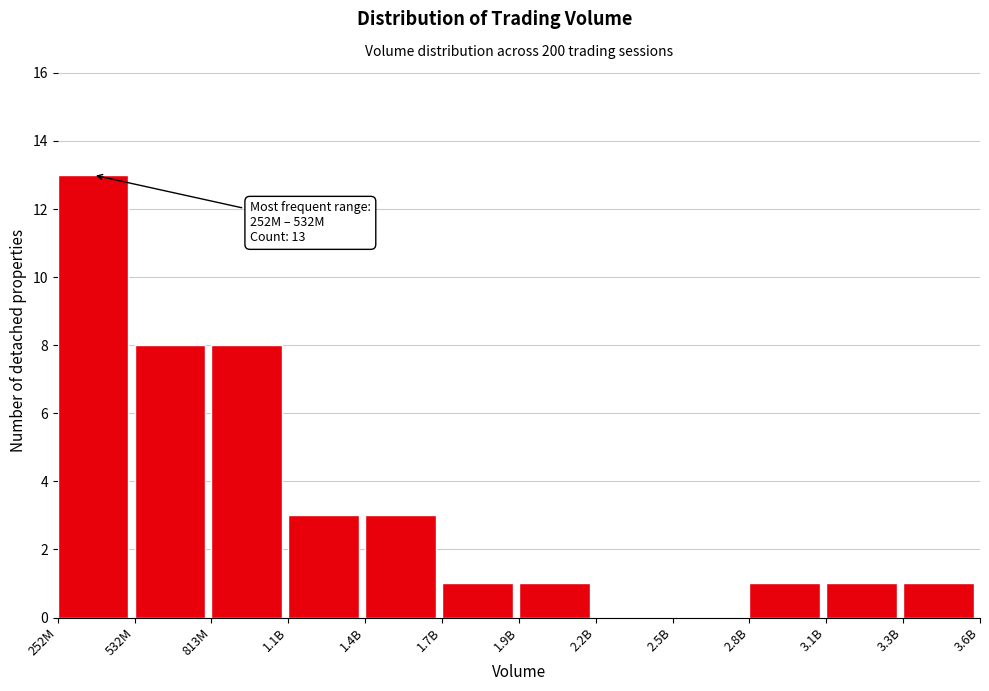

Reading right to left, what are all the values shown in this chart?

3.3B=1	3.1B=1	2.8B=1	2.5B=0	2.2B=0	1.9B=1	1.7B=1	1.4B=3	1.1B=3	813M=8	532M=8	252M=13